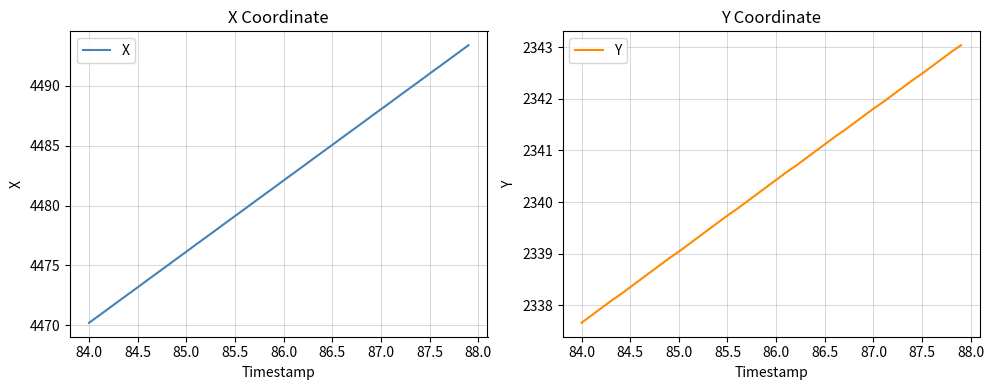

What is the maximum value for X?

4493.4